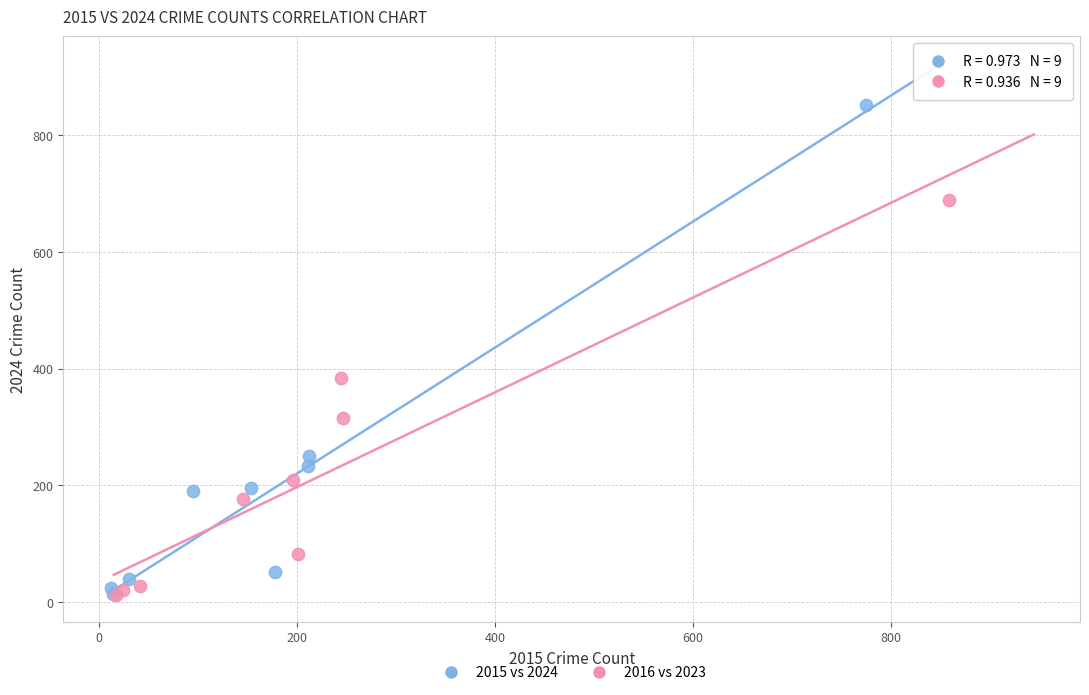

Which series has the largest Y range (max minus min)?

2015 vs 2024